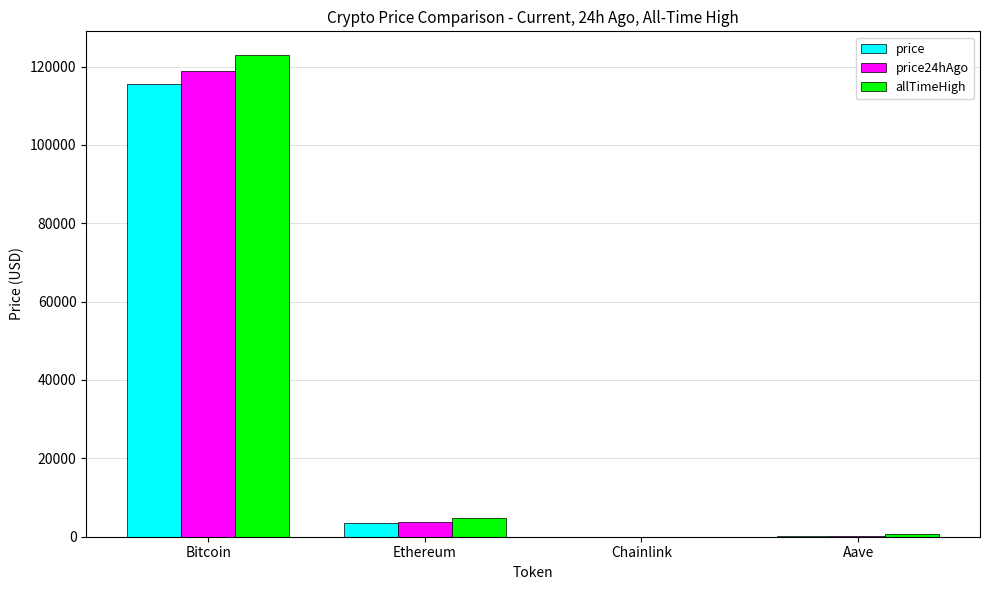

At which label does allTimeHigh reach its peak?

Bitcoin